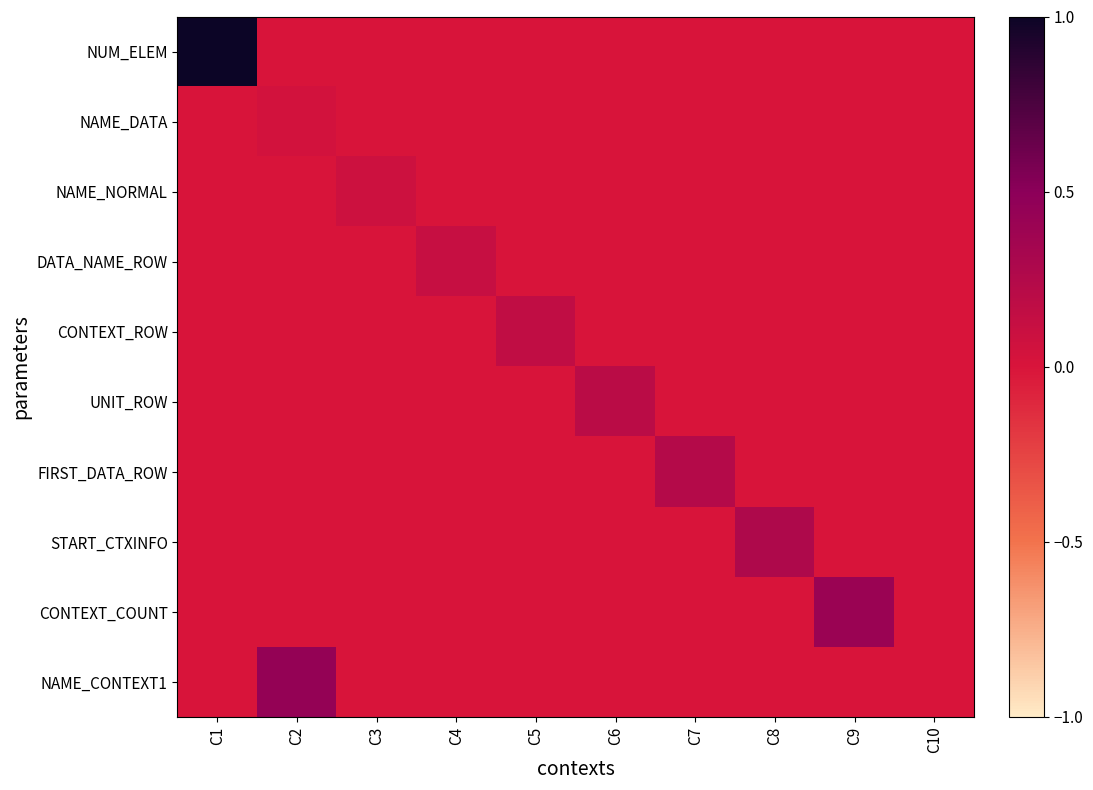

At how many categories does at least one series exceed 0?

9